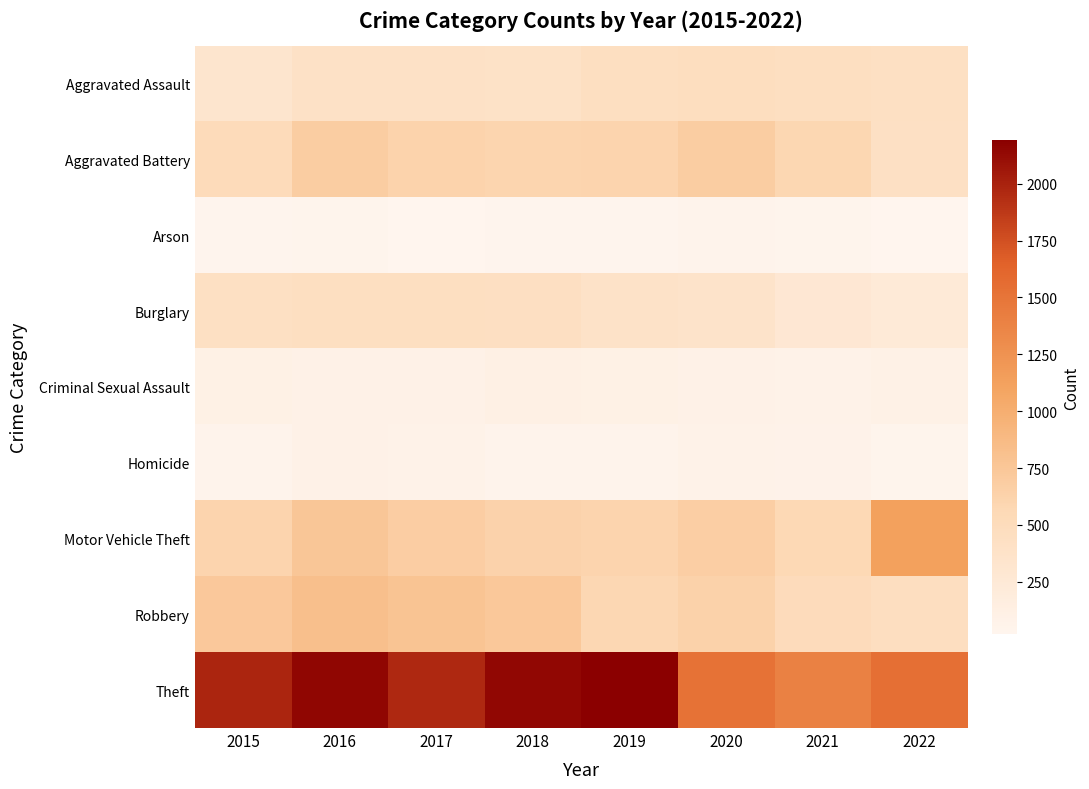

Reading left to right, what are all the values shown in this chart?

Aggravated Assault: 2015=323	2016=402	2017=396	2018=392	2019=452	2020=468	2021=452	2022=423
Aggravated Battery: 2015=515	2016=691	2017=623	2018=600	2019=608	2020=691	2021=587	2022=414
Arson: 2015=35	2016=40	2017=23	2018=37	2019=32	2020=55	2021=43	2022=30
Burglary: 2015=422	2016=451	2017=453	2018=443	2019=383	2020=363	2021=280	2022=236
Criminal Sexual Assault: 2015=105	2016=87	2017=90	2018=122	2019=102	2020=88	2021=82	2022=91
Homicide: 2015=50	2016=87	2017=82	2018=56	2019=53	2020=81	2021=69	2022=43
Motor Vehicle Theft: 2015=614	2016=756	2017=680	2018=631	2019=611	2020=674	2021=560	2022=1127
Robbery: 2015=726	2016=819	2017=780	2018=741	2019=577	2020=639	2021=506	2022=459
Theft: 2015=1981	2016=2148	2017=1968	2018=2140	2019=2190	2020=1518	2021=1392	2022=1544